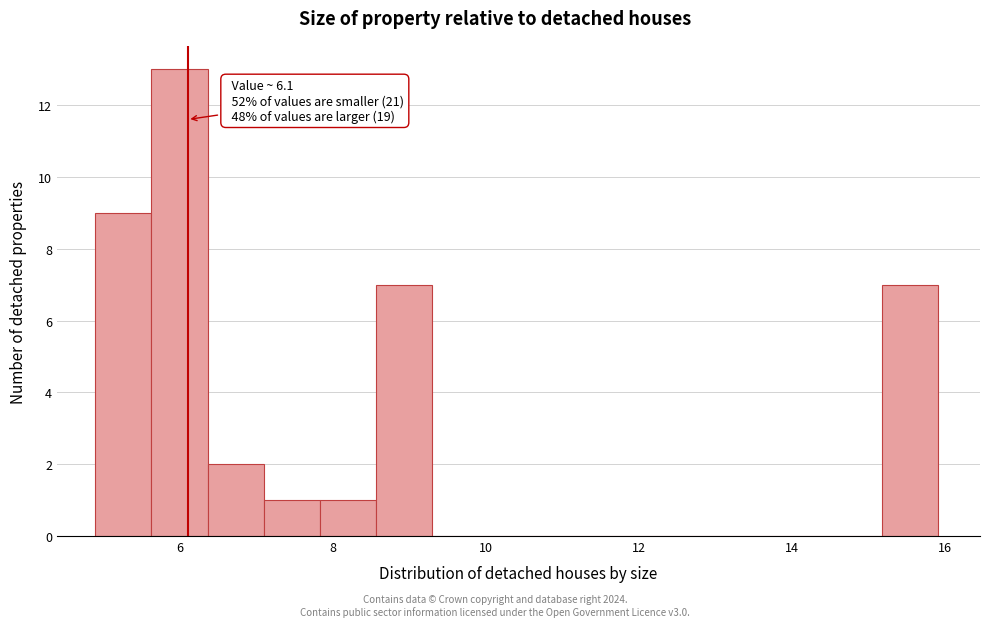

Read against the x-axis, roughly where is the centre of the tallest bar?

6.0